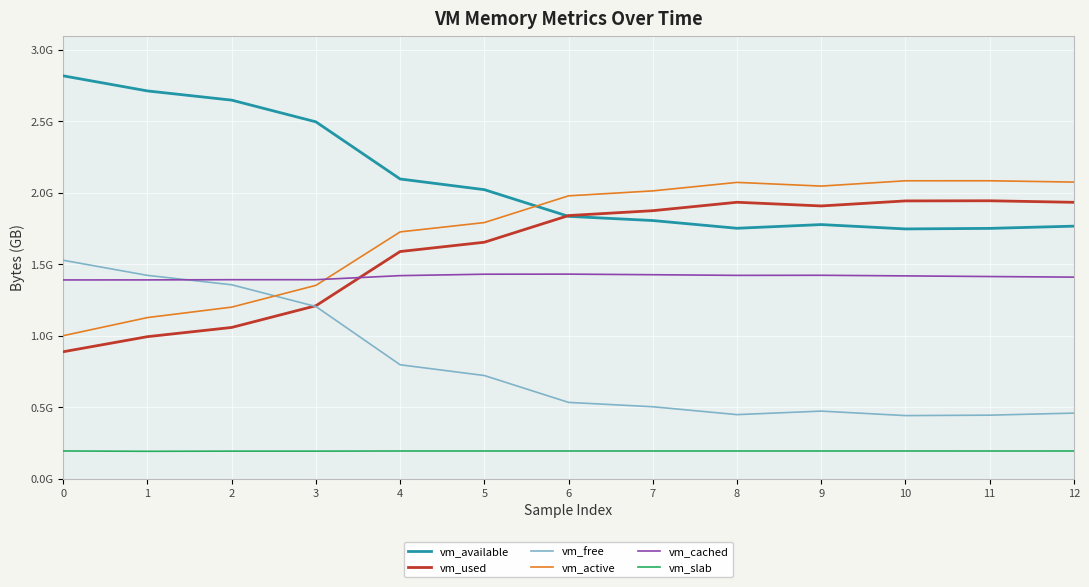

What value does the vm_free series have at 5?

0.7